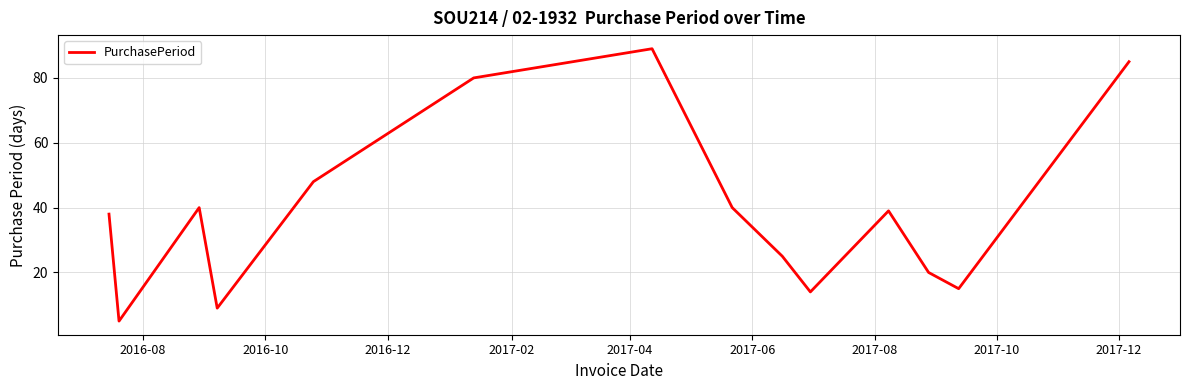

Reading right to left, transcribe all the data shown in this chart.

85	15	20	39	14	25	40	89	80	48	9	40	5	38